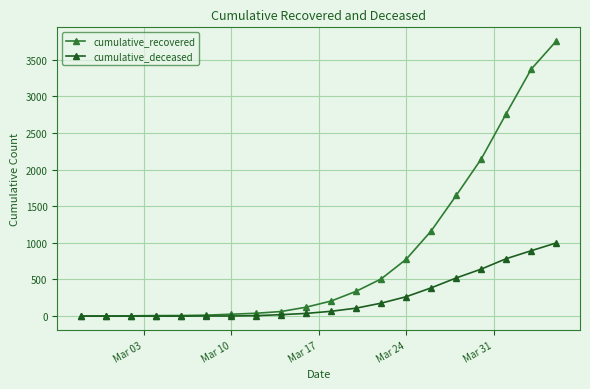

Which series has the largest total across all categories?

cumulative_recovered